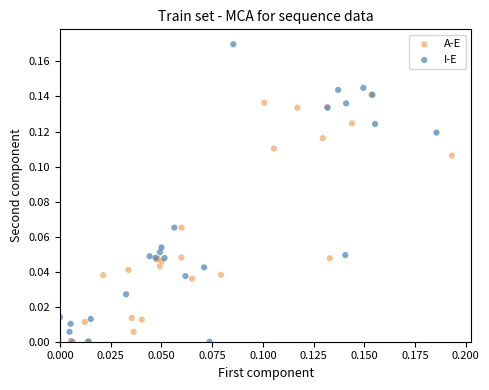

Which series reaches the maximum Y coordinate?

I-E